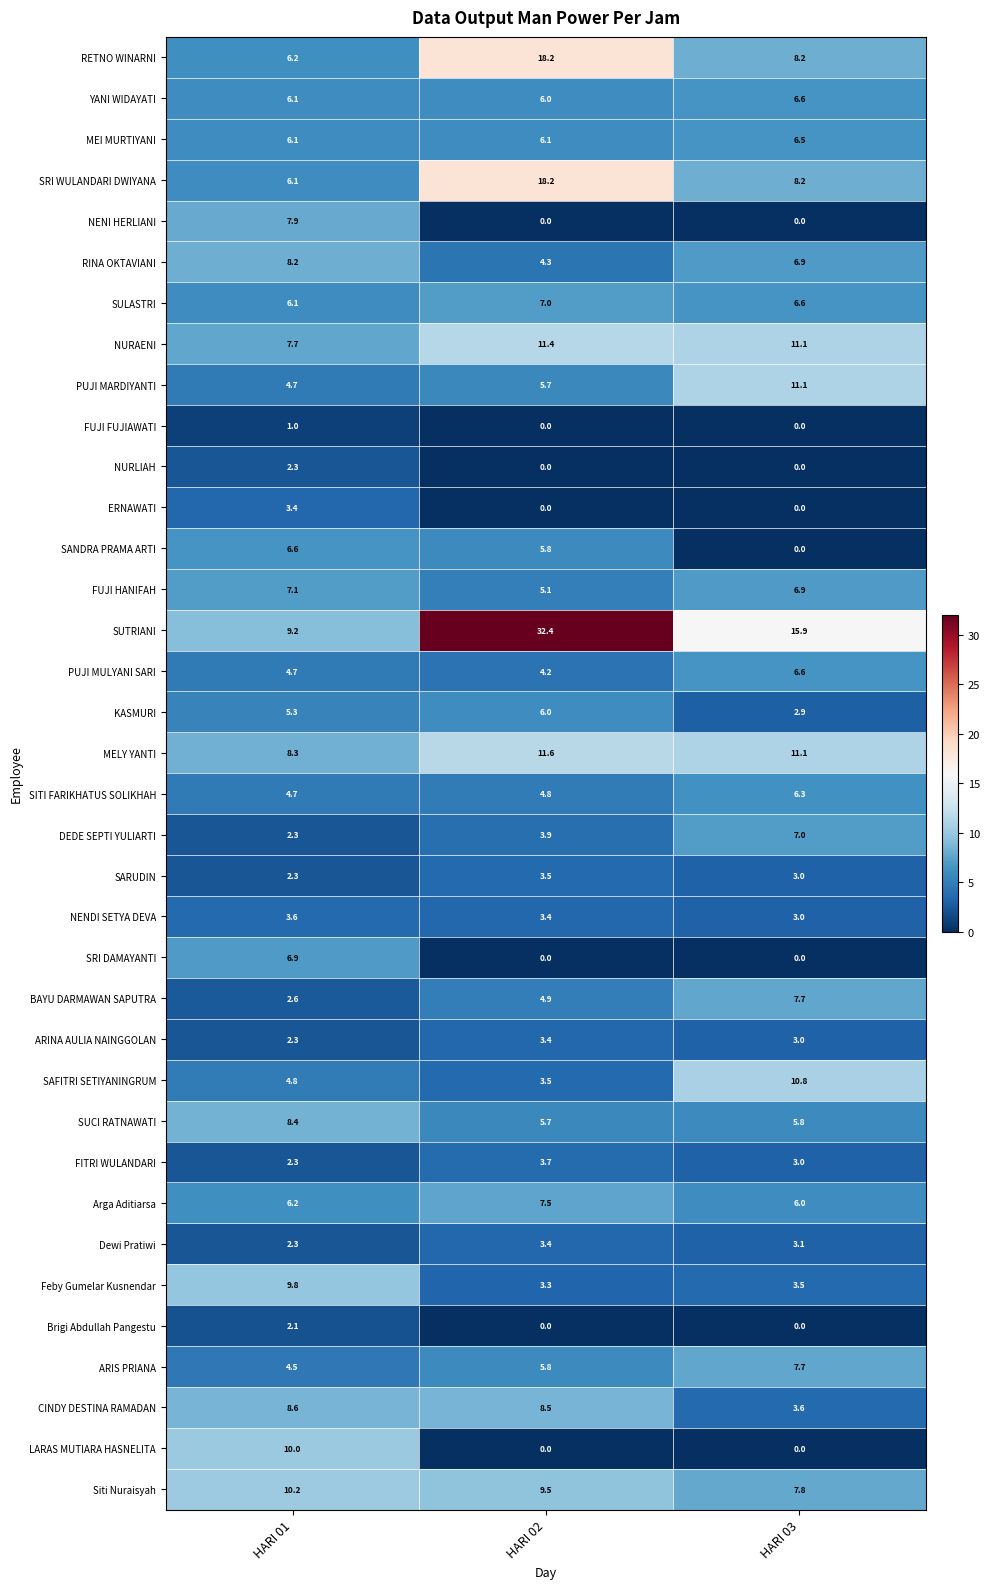

List the labels in order of YANI WIDAYATI value, smallest first.

HARI 02, HARI 01, HARI 03